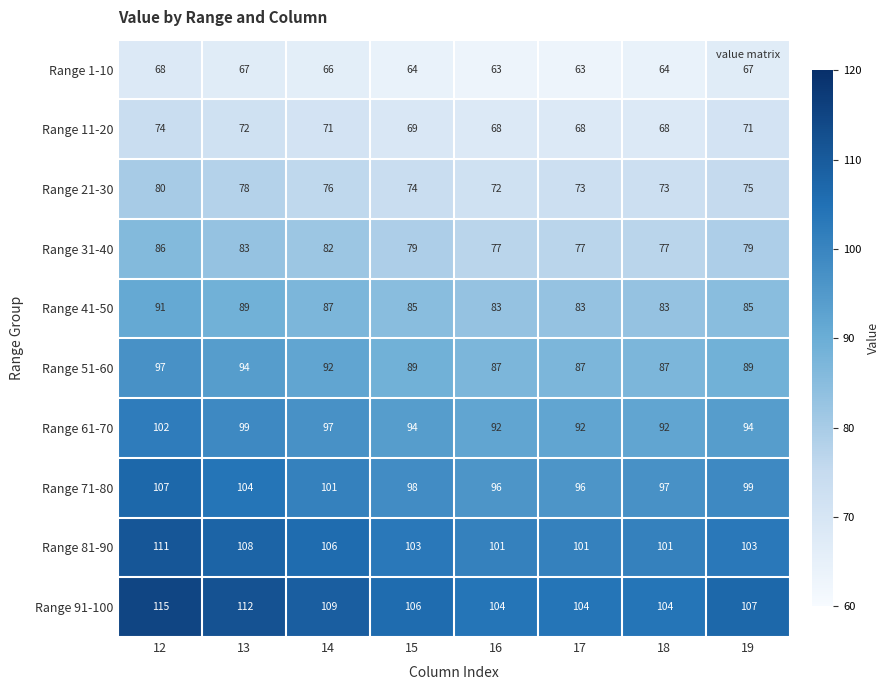

What value does the Range 11-20 series have at 19?

71